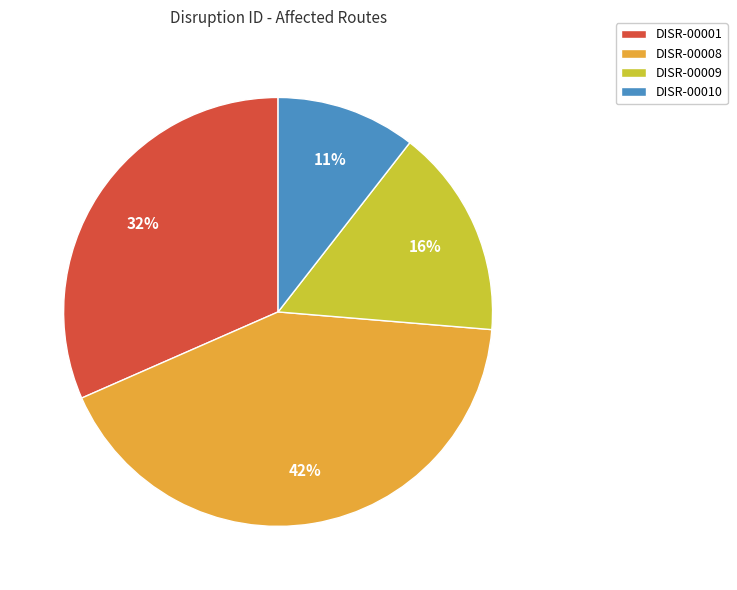

What is the largest slice in the pie chart?

DISR-00008